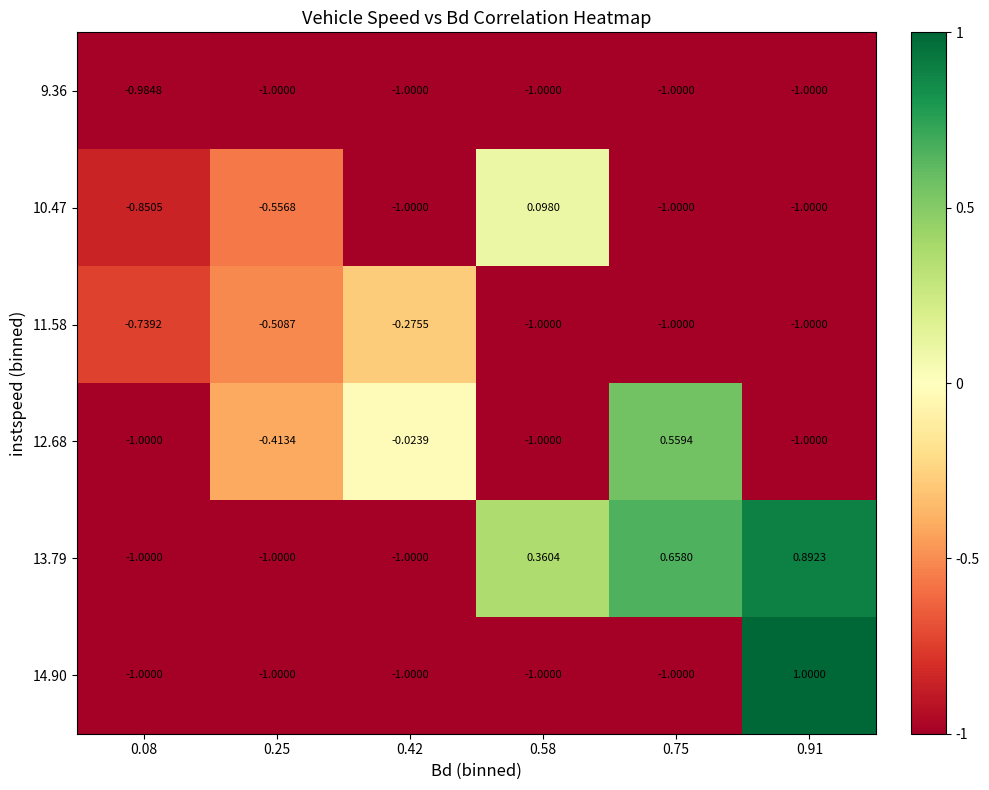

At which category is the sum across all series the highest?

0.91